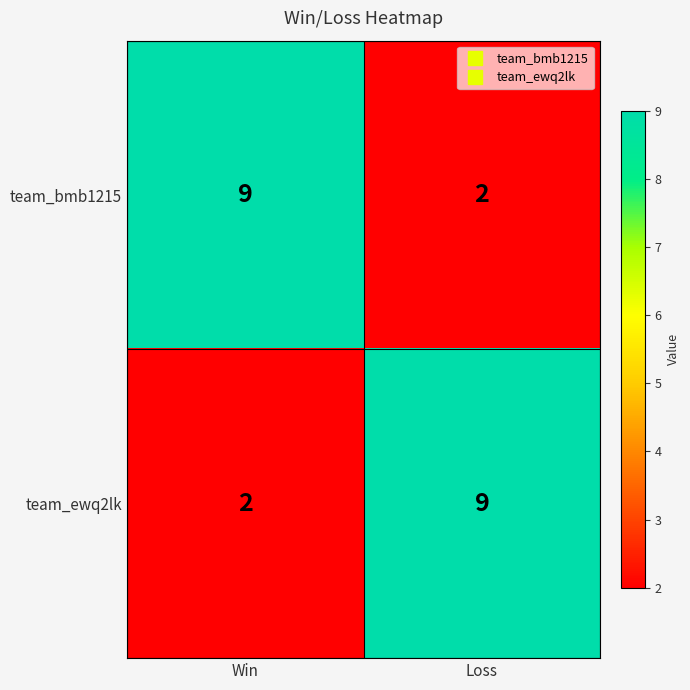

What is the total value across all series at Loss?

11